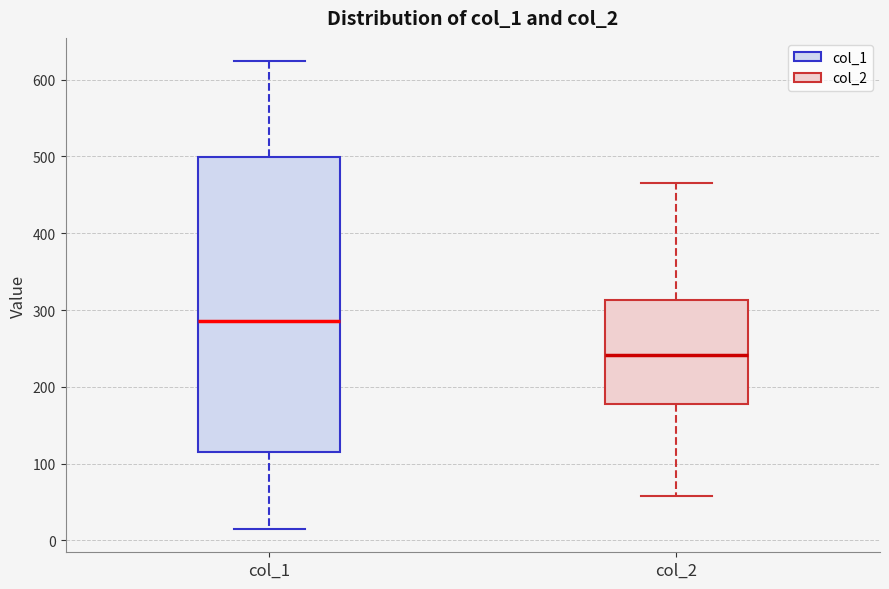

Reading left to right, read every box against the y-axis: the position of its median line, the range the box covers, and the ends of its whiskers. The values are not printed on the chart, so give them approximately, as read against the axis.

col_1: median 290, box 110 to 500, whiskers 20 to 620
col_2: median 240, box 180 to 310, whiskers 60 to 470